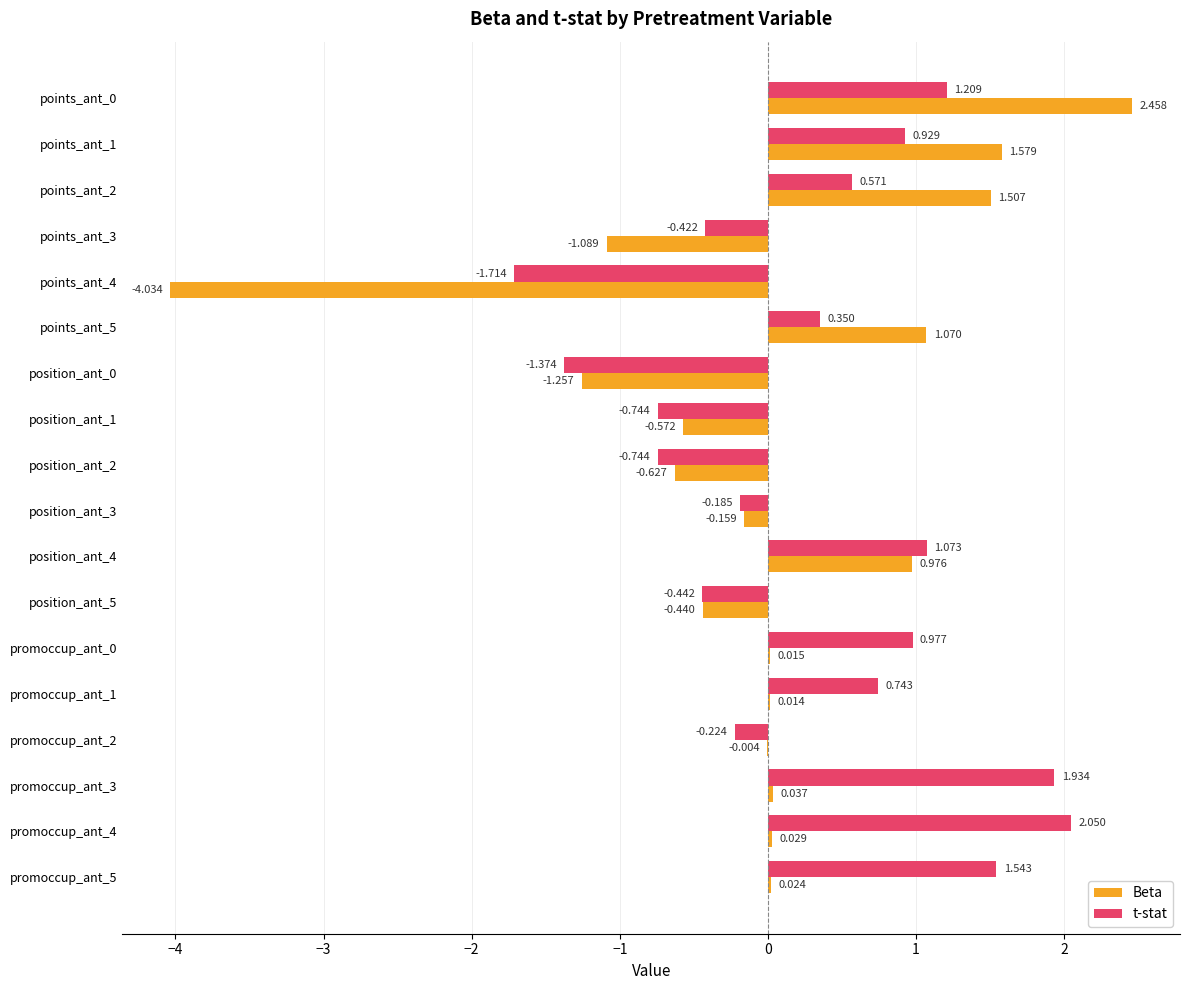

How many series are shown in this chart?

2